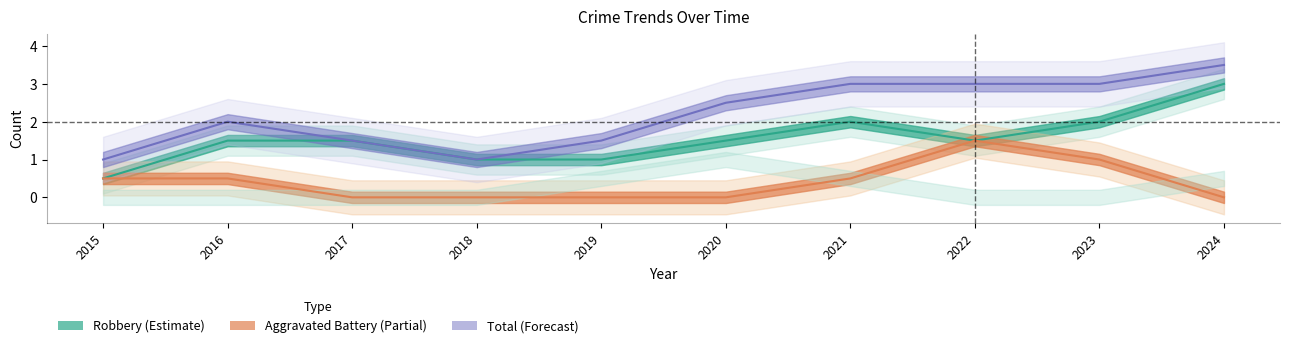

Which series has the largest range (max minus min)?

Total